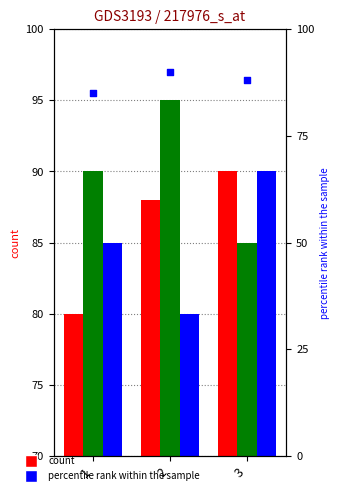

At how many categories does at least one series exceed 84?

3